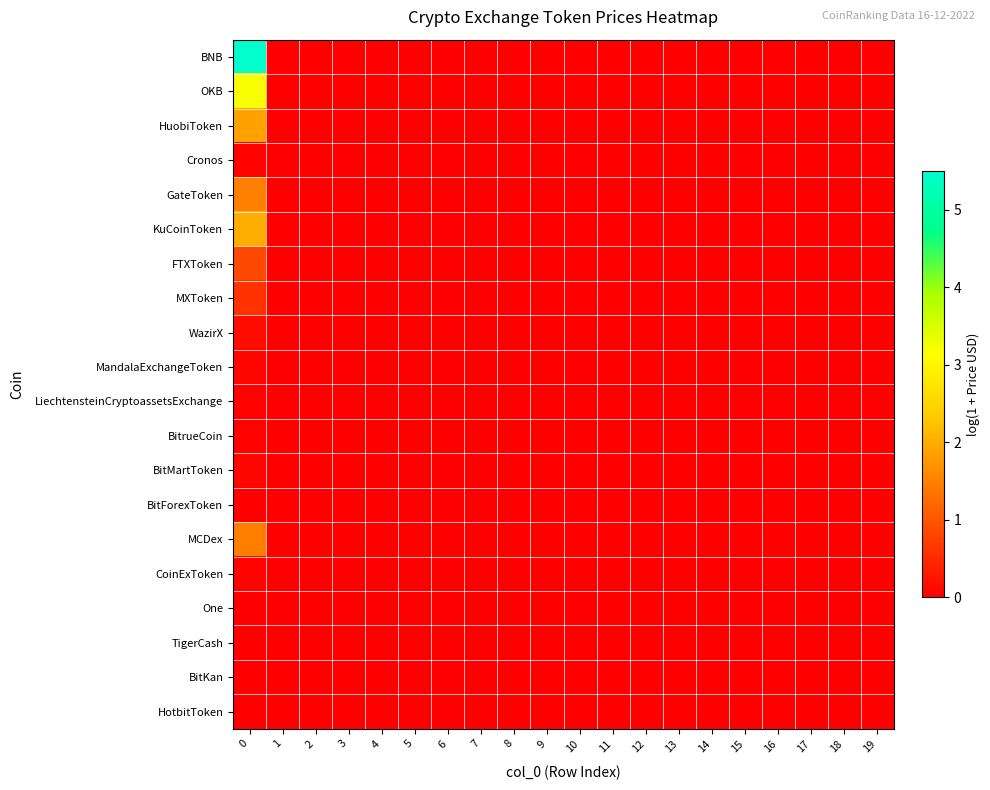

List the series in order of their peak value, lowest first.

One, BitKan, BitForexToken, HotbitToken, TigerCash, BitrueCoin, LiechtensteinCryptoassetsExchange, CoinExToken, Cronos, MandalaExchangeToken, BitMartToken, WazirX, MXToken, FTXToken, MCDex, GateToken, HuobiToken, KuCoinToken, OKB, BNB